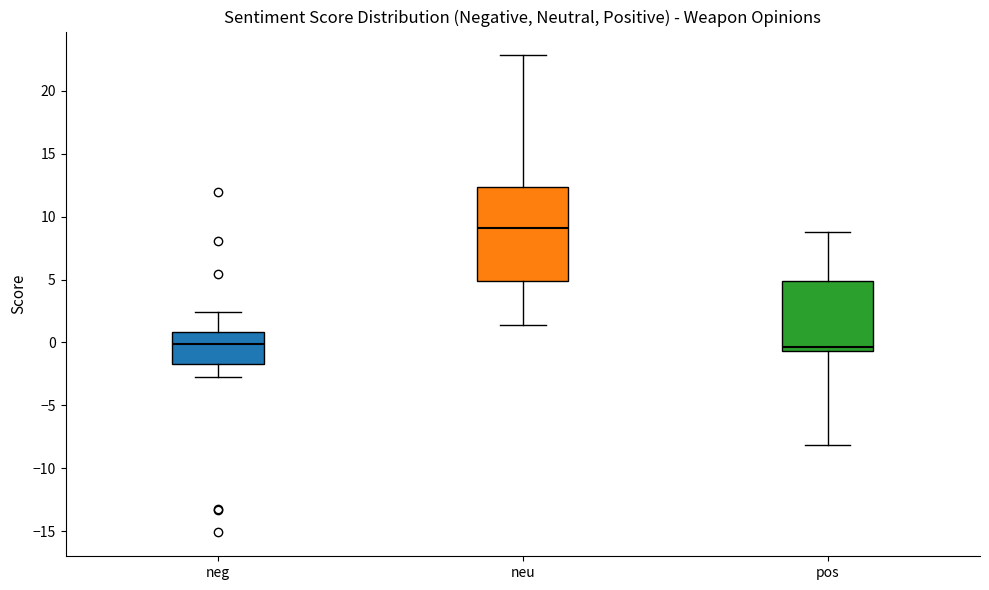

Reading left to right, read every box against the y-axis: the position of its median line, the range the box covers, and the ends of its whiskers. The values are not printed on the chart, so give them approximately, as read against the axis.

neg: median 0.0, box -1.5 to 1.0, whiskers -2.5 to 2.5
neu: median 9.0, box 5.0 to 12.5, whiskers 1.5 to 23.0
pos: median -0.5 (just above the box's lower edge), box -0.5 to 5.0, whiskers -8.0 to 9.0